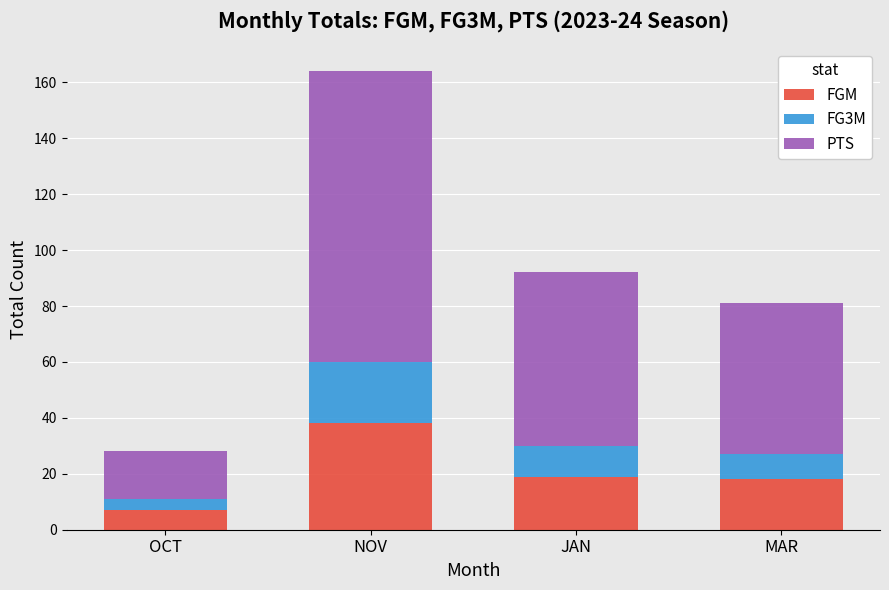

Which category has the lowest value in the FGM series?

OCT